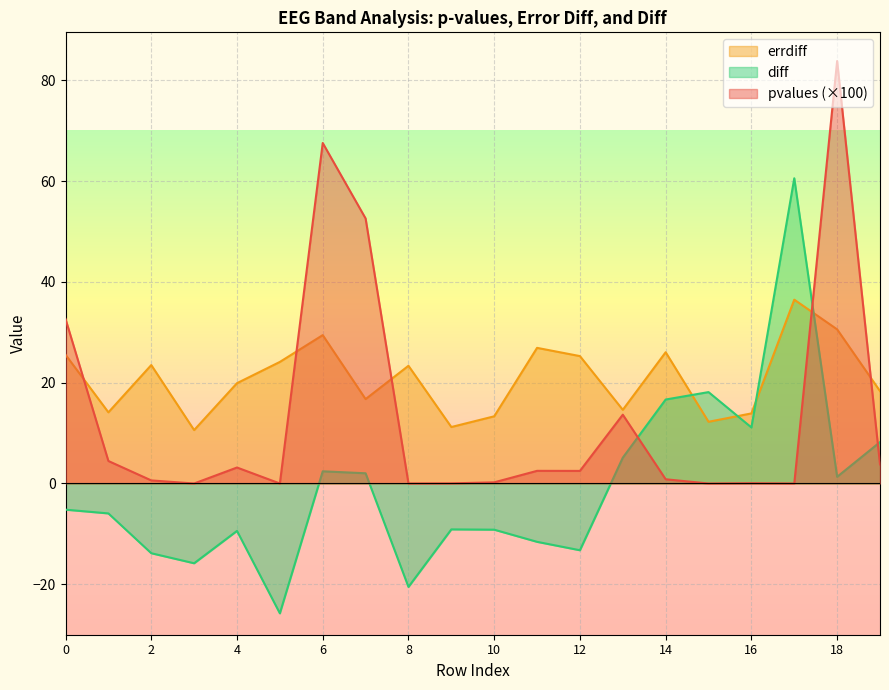

What is the value of the errdiff point at the 13th from the left?

25.3